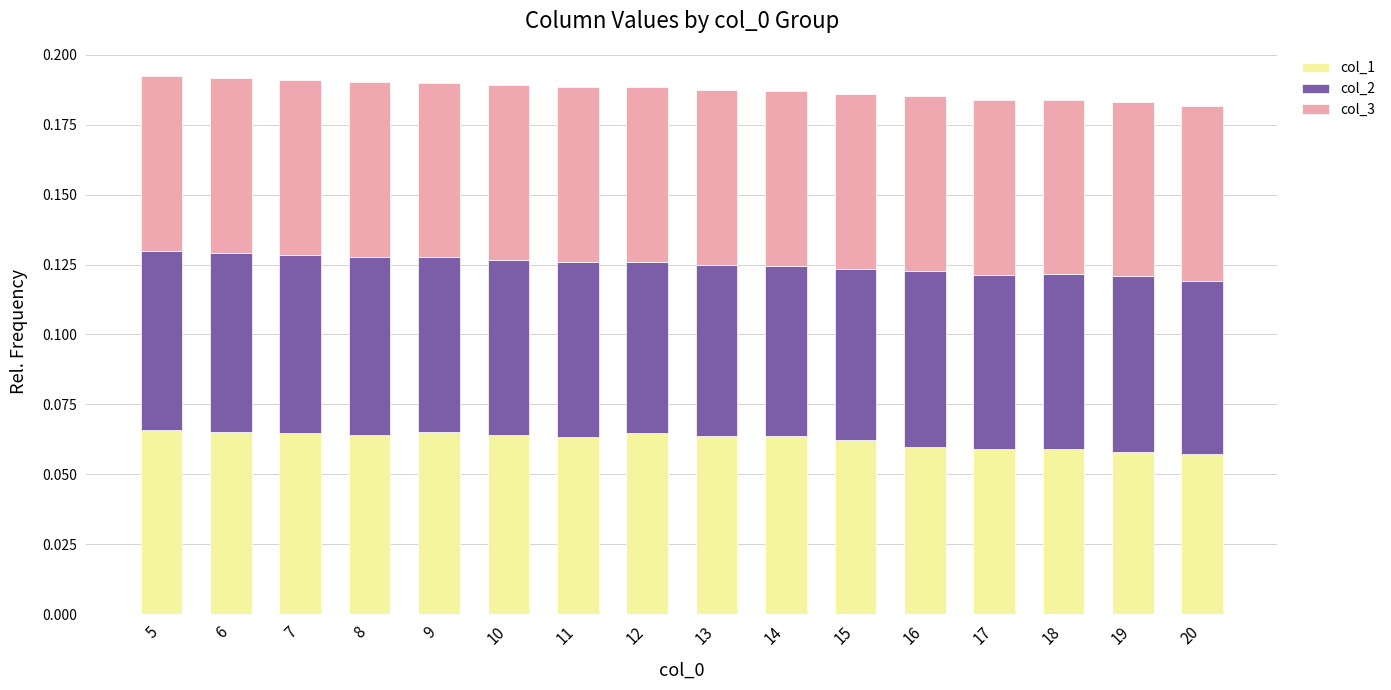

Count the col_1 values in the range 0 to 1.

16